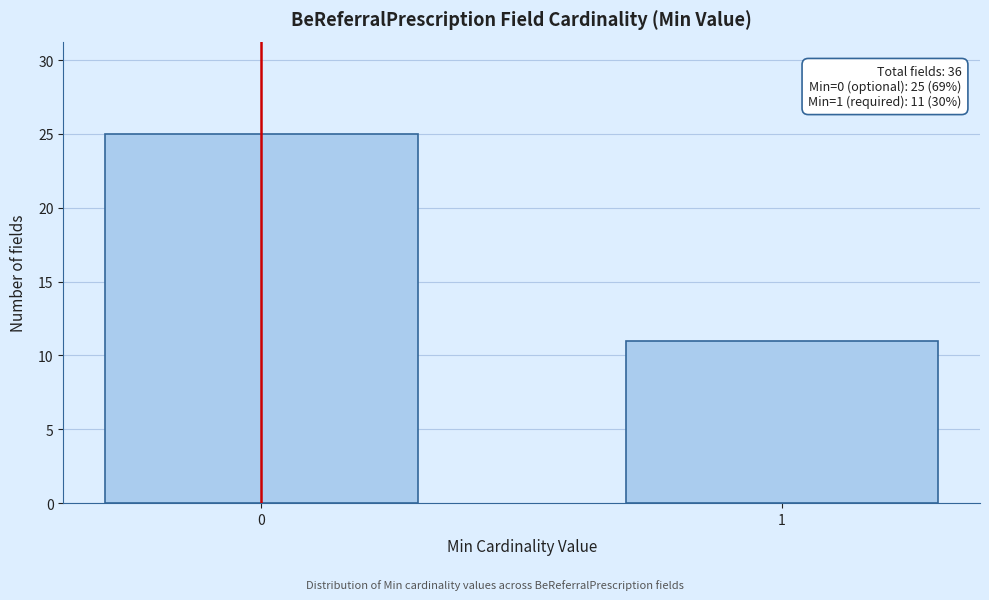

Reading right to left, transcribe all the data shown in this chart.

1=11	0=25